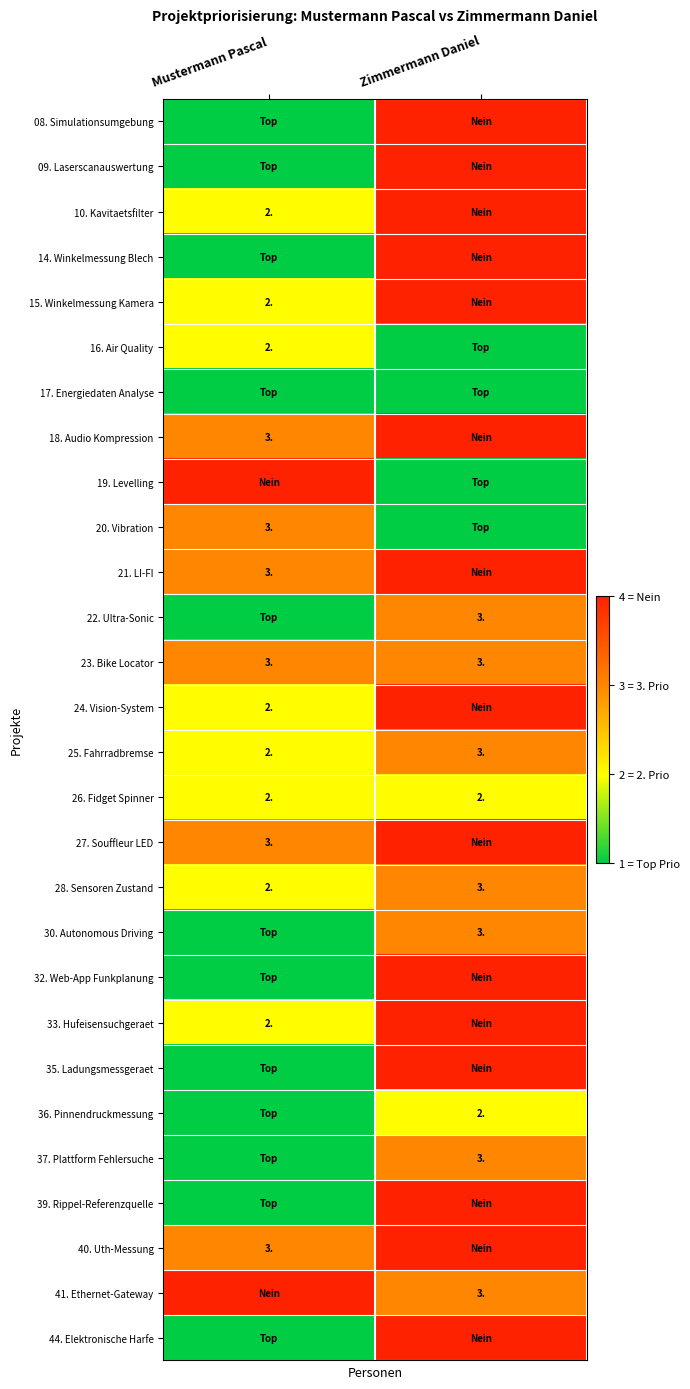

What is the greatest value displayed?

4